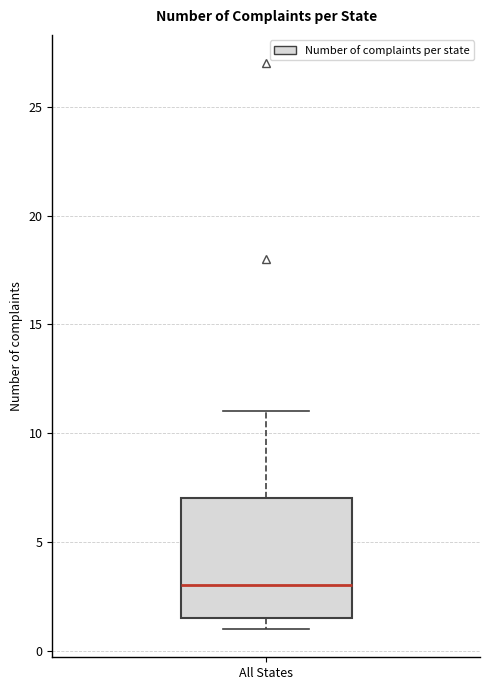

Where is the upper edge of the box for All States on the y-axis? The values are not printed on the chart, so give them approximately, as read against the axis.

7.0